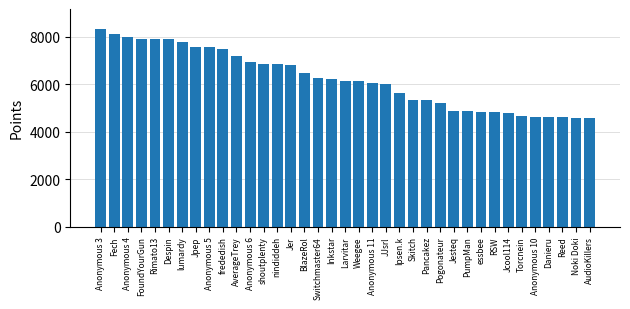

What is the ratio of the value at Inkstar to the value at Reed?

1.4